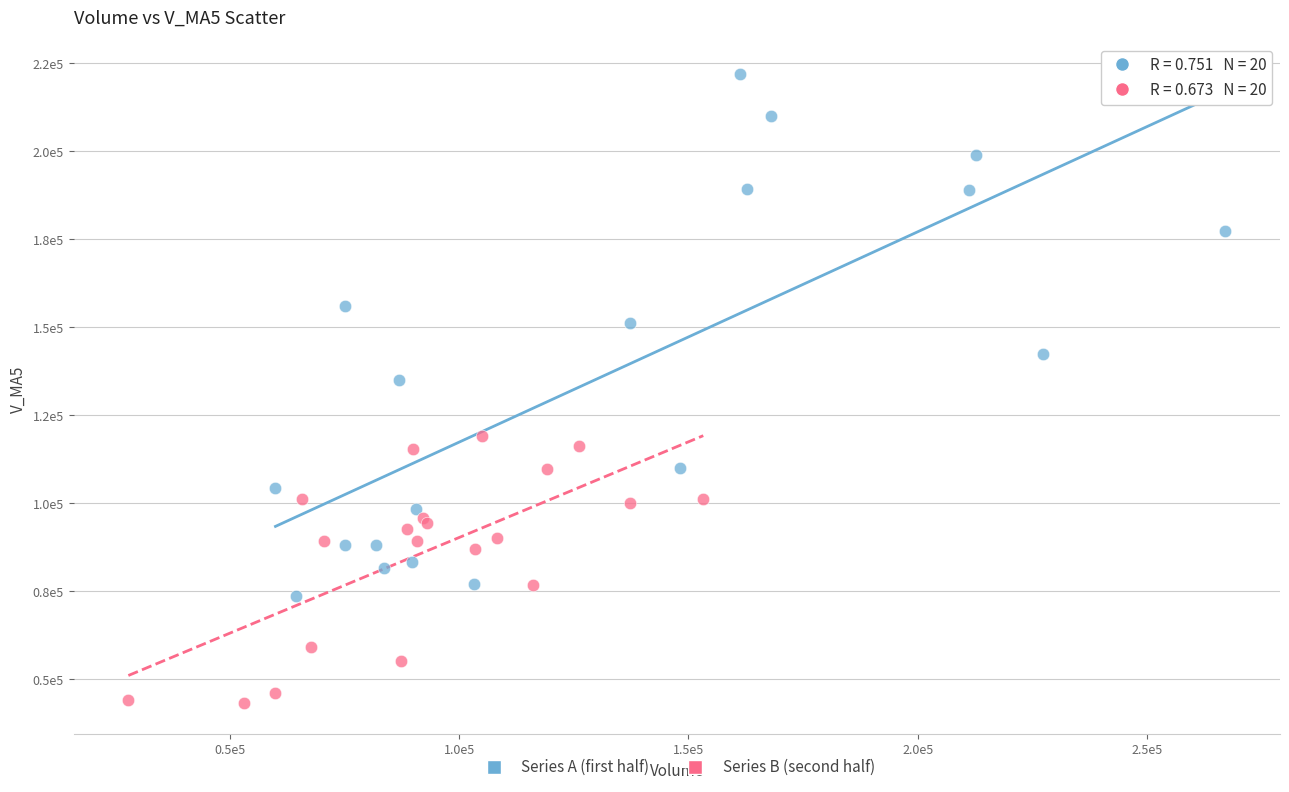

Which series contains the highest Y value?

Series A (first half)